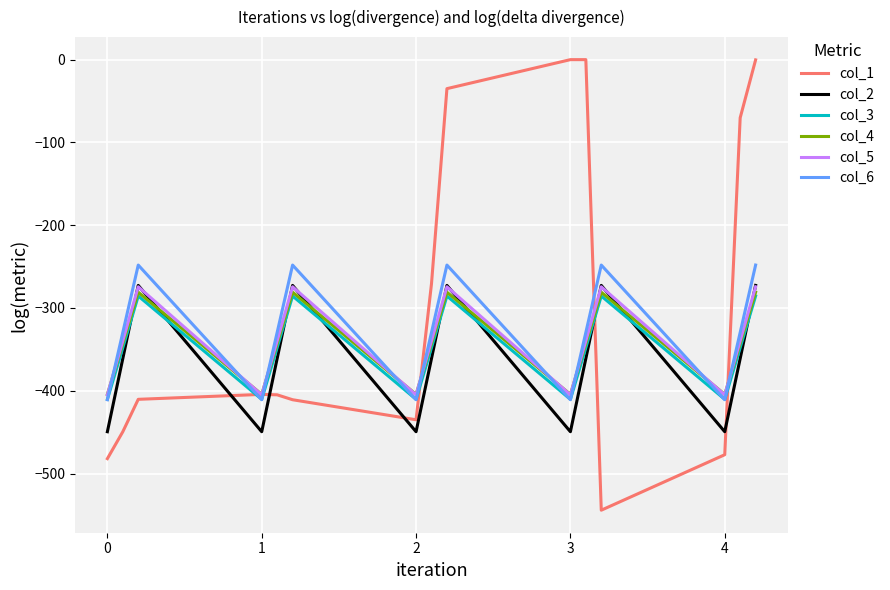

Which series ends up on top after the final intersection of col_2 and col_4?

col_2